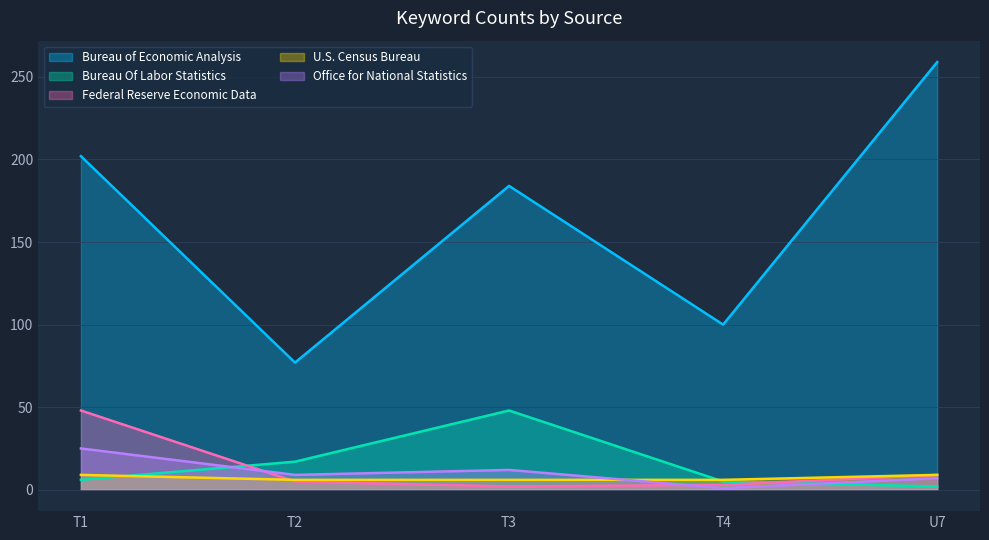

Between T2 and T3, which is larger?

T3